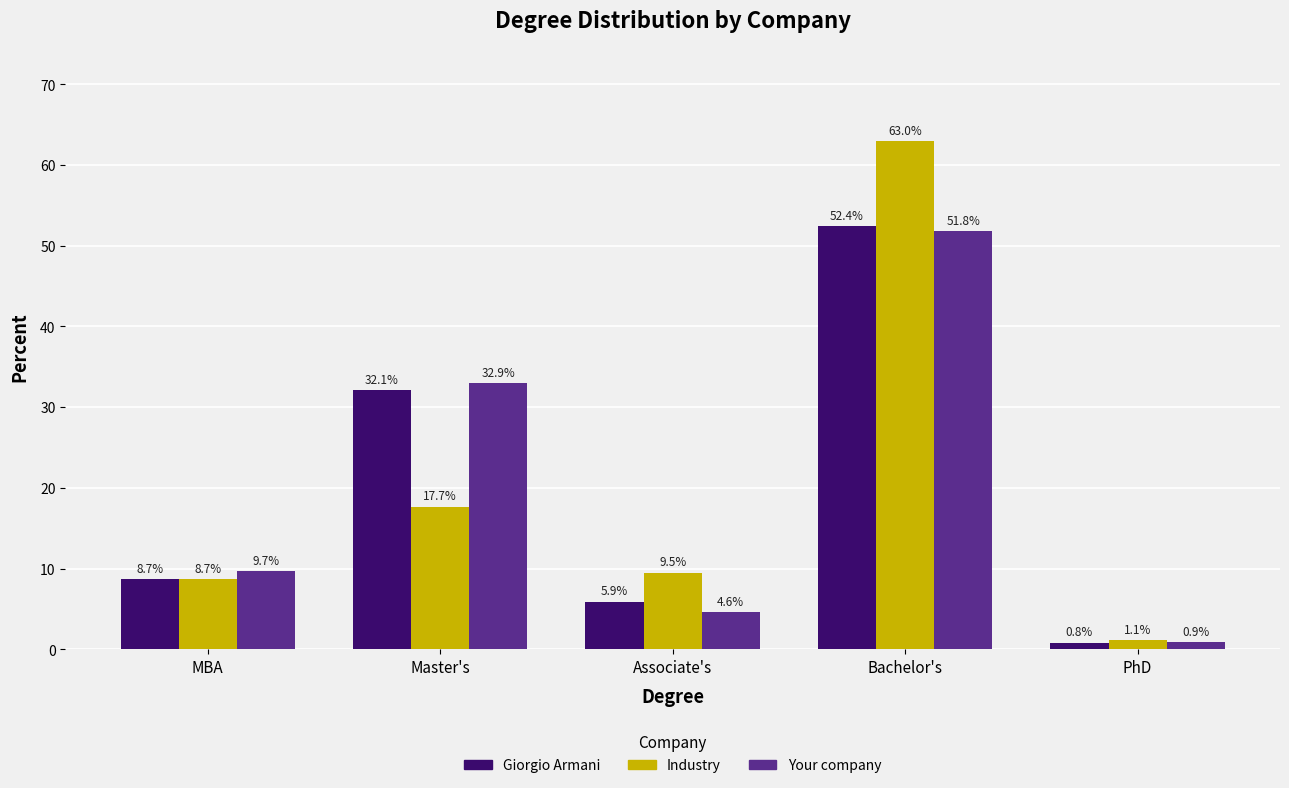

What is the value of the Giorgio Armani bar at the 3rd from the left?

5.9